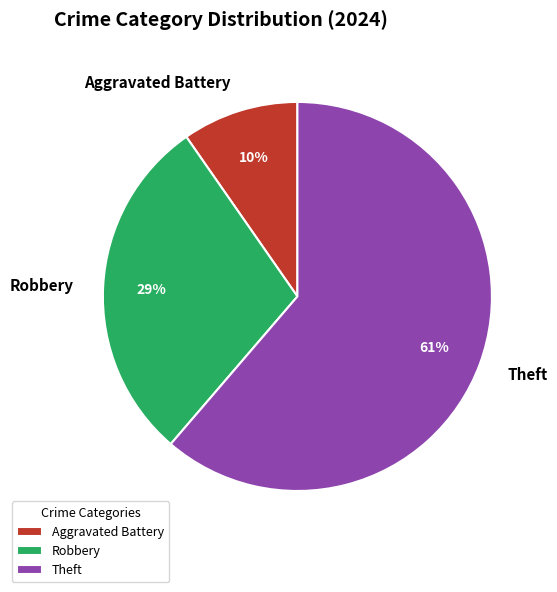

The Theft slice represents 61% of the pie. True or false?

True